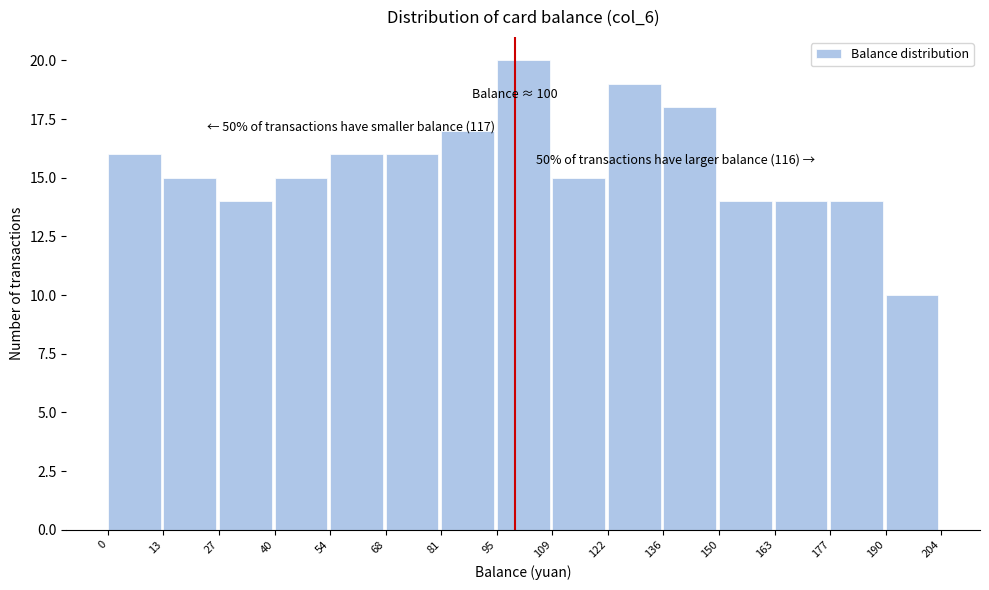

Which range on the x-axis has the tallest bar?

95 to 109